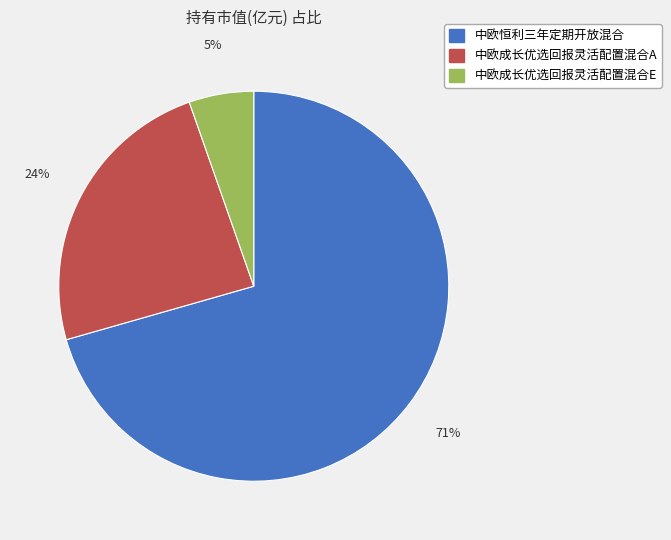

To the nearest percent, what is the combined percentage of 中欧成长优选回报灵活配置混合A and 中欧恒利三年定期开放混合?

95%